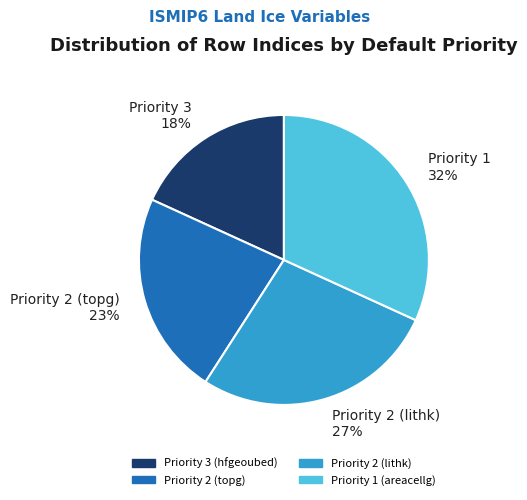

Which slice is the smallest?

Priority 3 18%